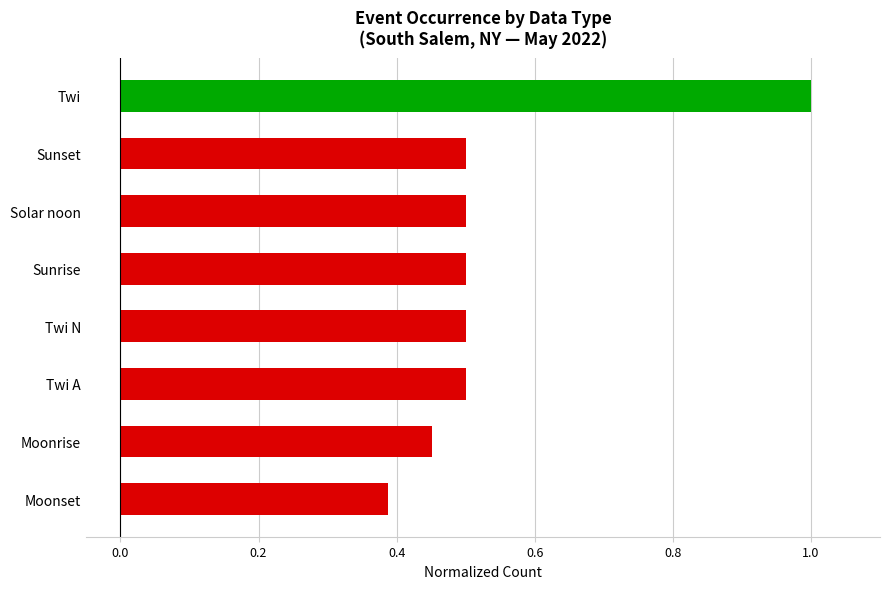

What is the sum of all values?

4.3